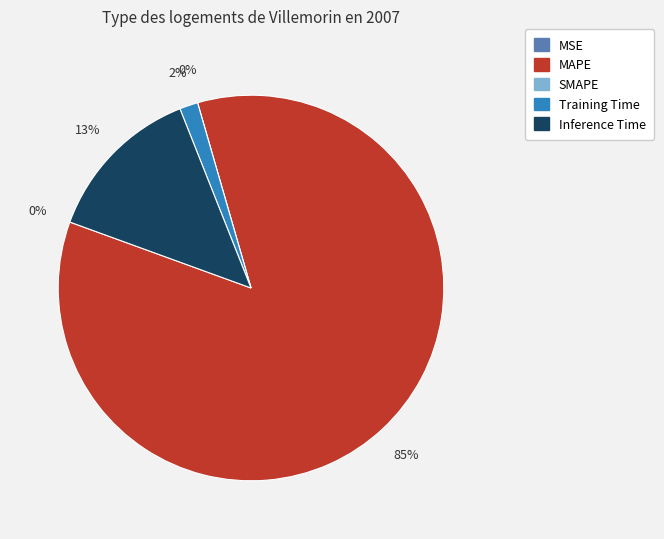

Combined, do MSE and SMAPE account for over 50%?

No